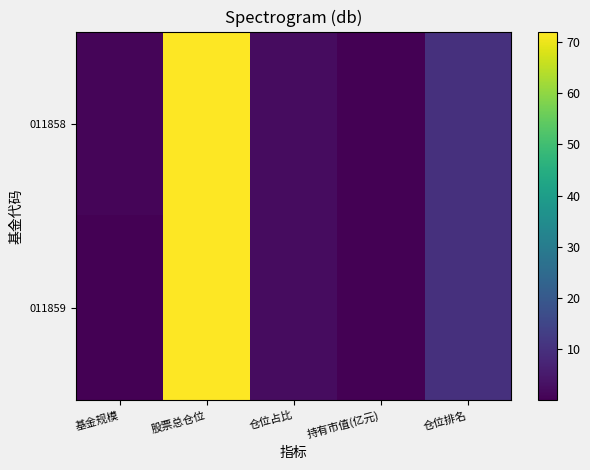

Reading right to left, transcribe all the data shown in this chart.

011858: 仓位排名=10.0	持有市值(亿元)=0.0	仓位占比=2.5	股票总仓位=72.0	基金规模=1.1
011859: 仓位排名=10.0	持有市值(亿元)=0.0	仓位占比=2.5	股票总仓位=72.0	基金规模=0.1